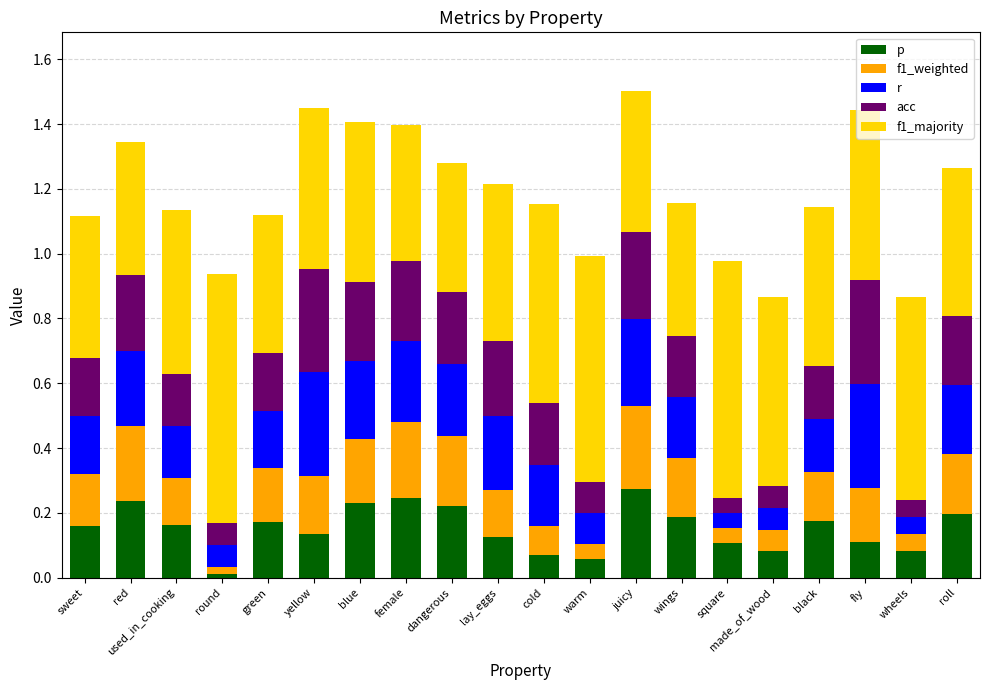

What is the total value across all series at yellow?

1.5